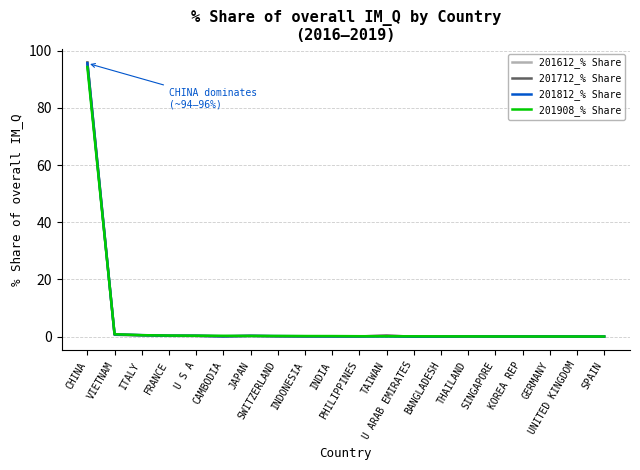

What position from the left is PHILIPPINES?

11